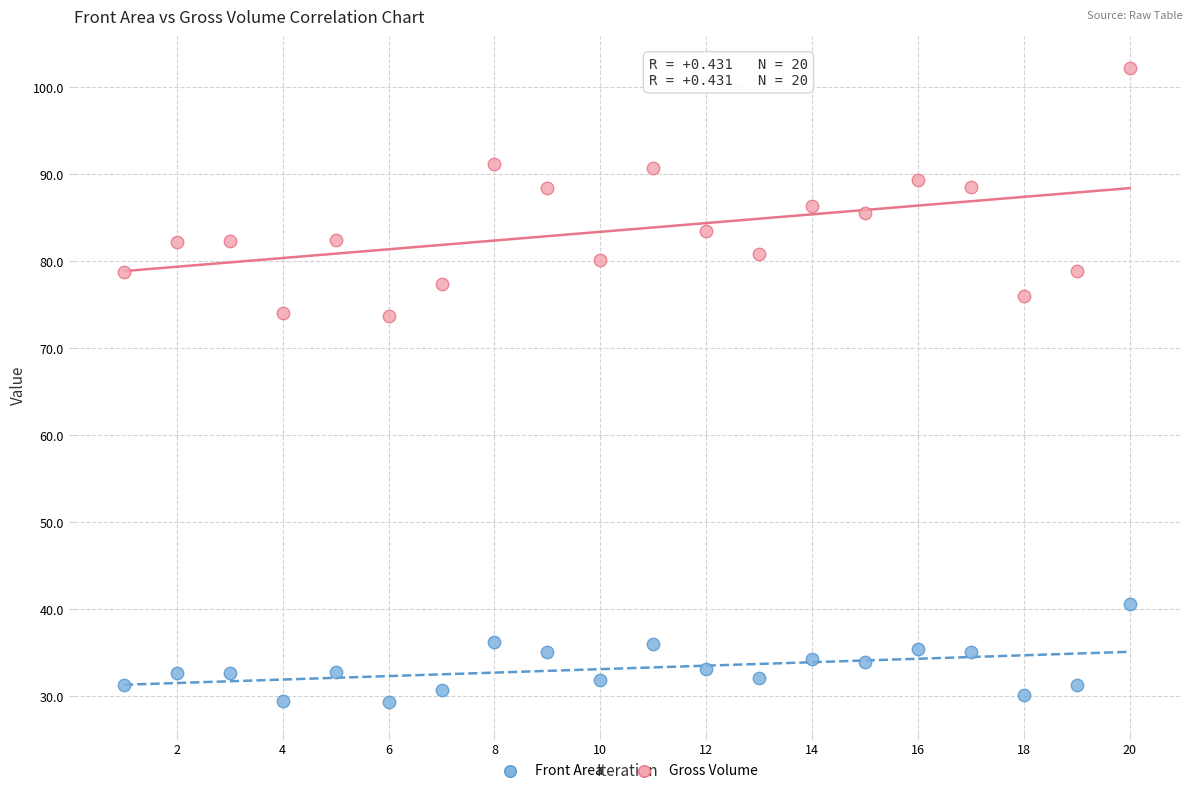

Which series contains the lowest Y value?

Front Area